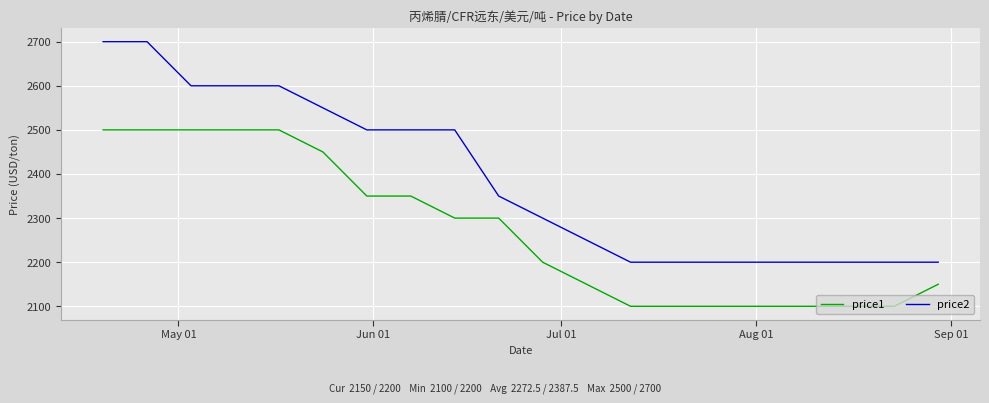

Which series has the largest range (max minus min)?

price2